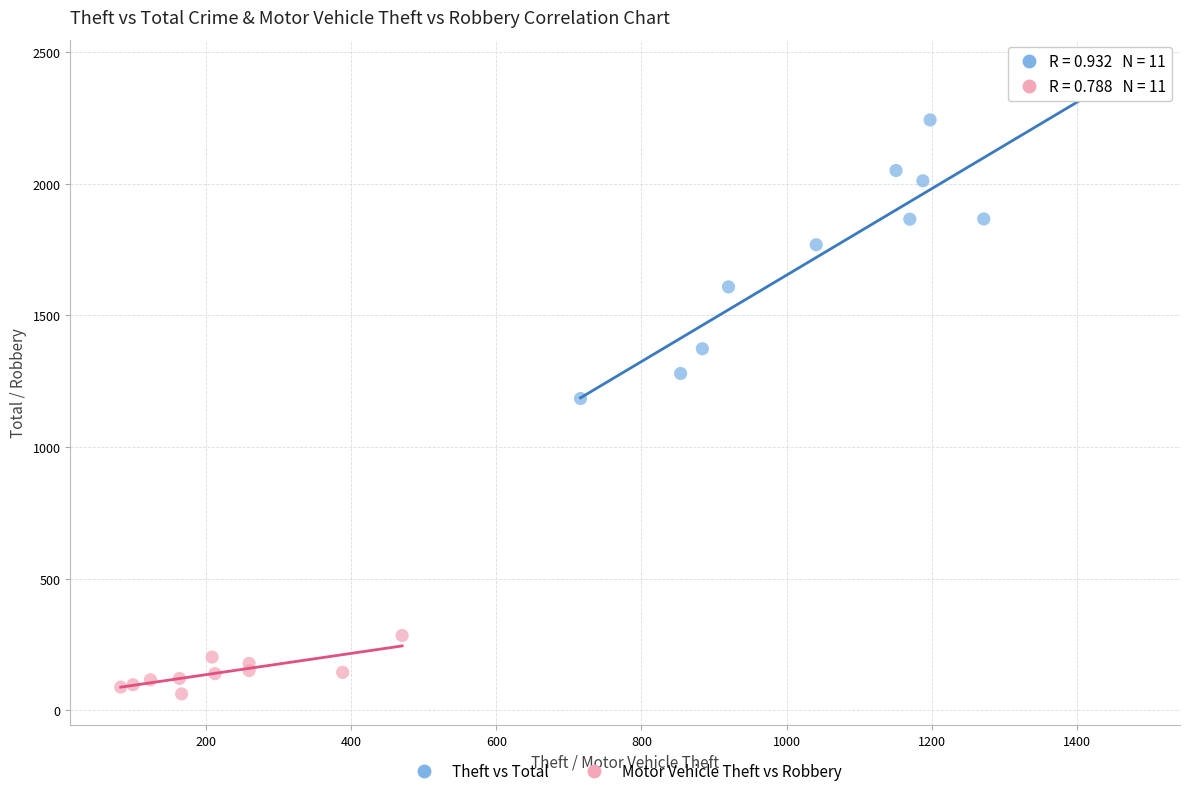

Which series reaches the maximum Y coordinate?

Theft vs Total